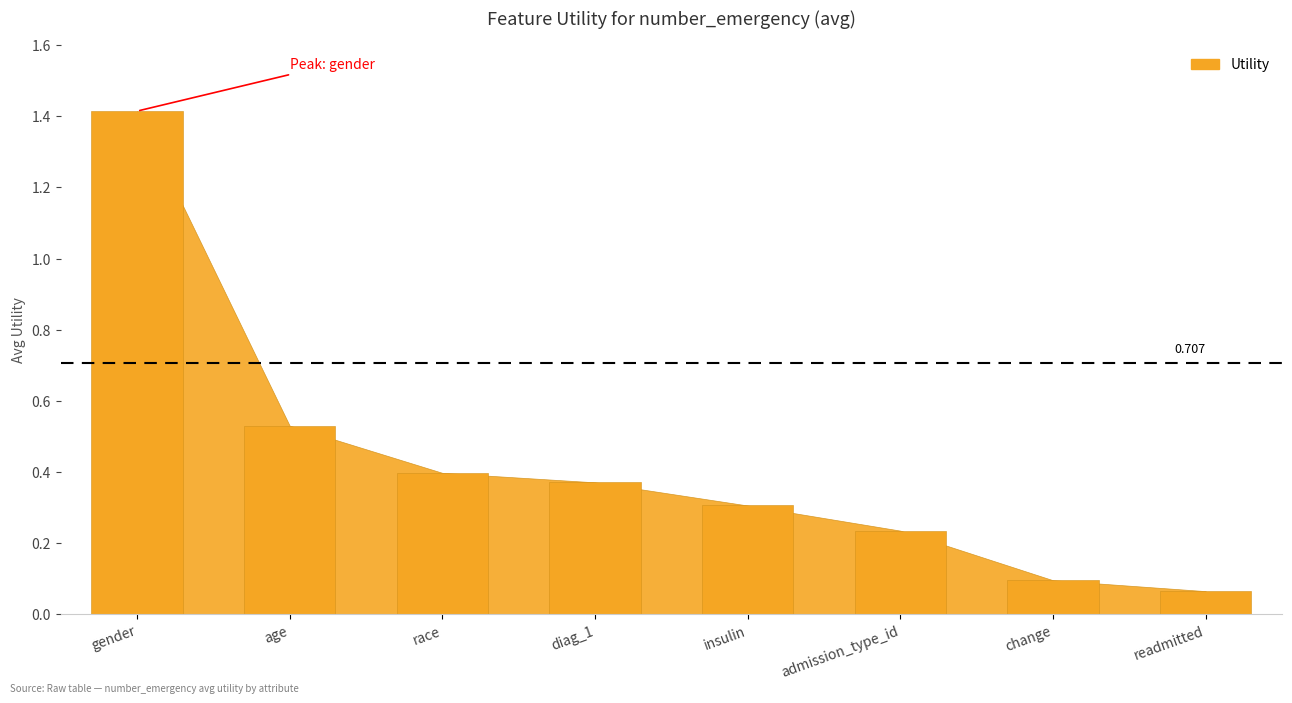

How many bars are there in total?

8